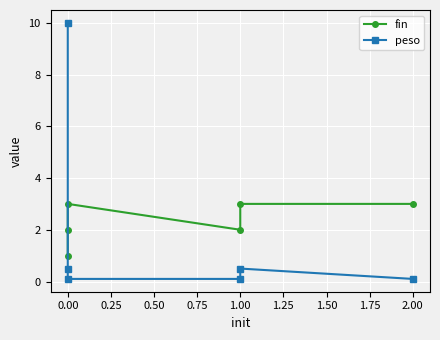

Which series has the largest range (max minus min)?

peso